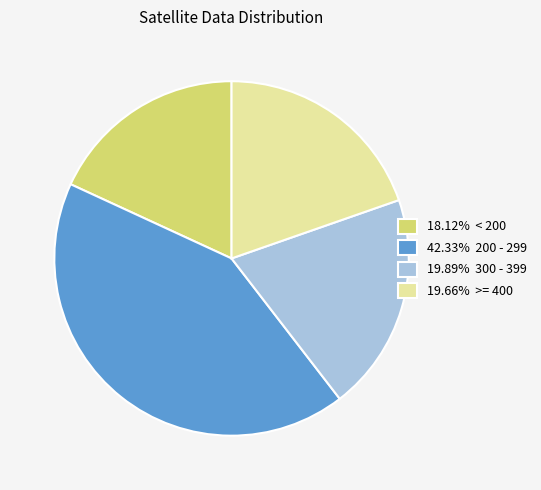

Is the sum of 19.89% 300 - 399 and 18.12% < 200 greater than half?

No